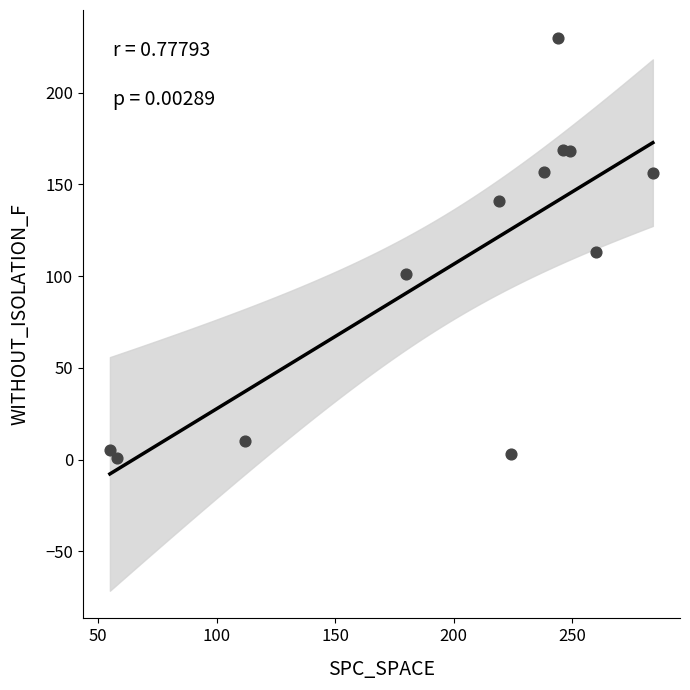

What is the range of X values (max minus min)?

229